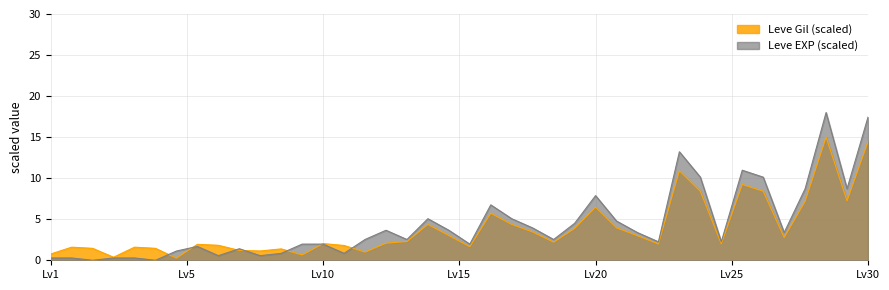

How many categories are shown in the chart?

40